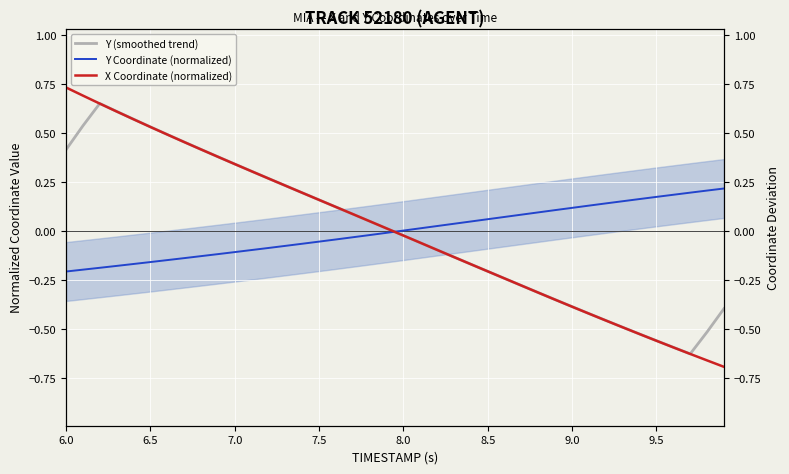

Which category has the highest value across all series?

6.0